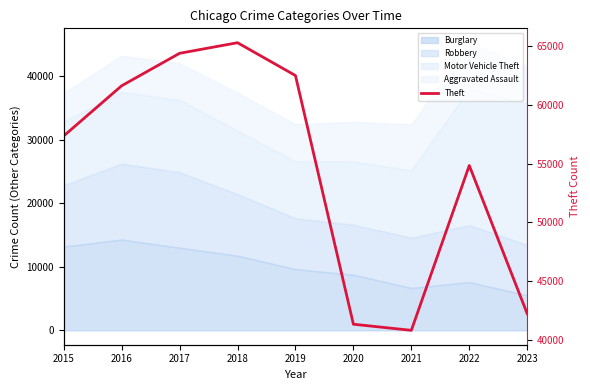

How many interior local valleys (lower than both neighbors) does the data have?

1